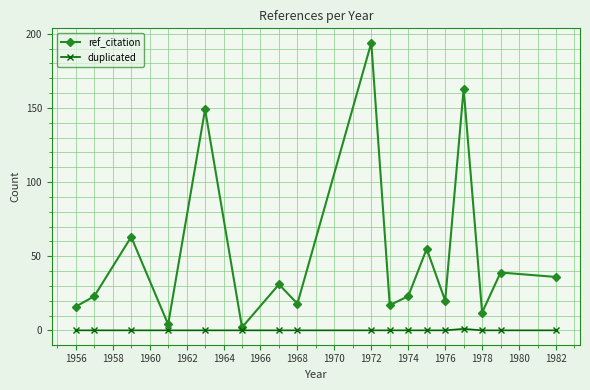

Rank the series by their maximum value, from highest to lowest.

ref_citation, duplicated